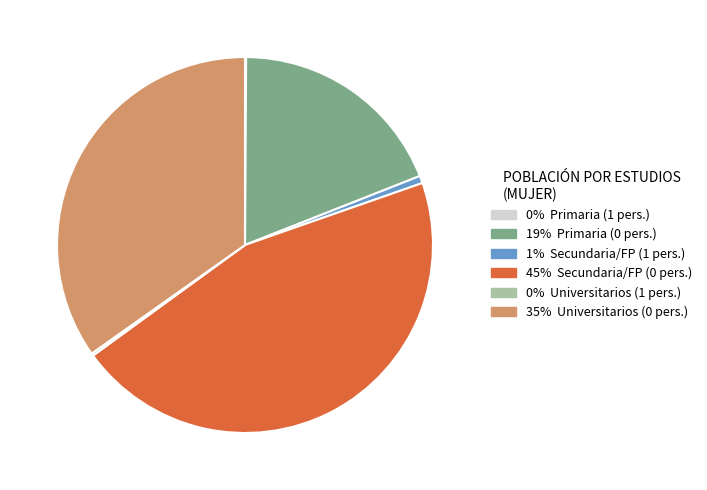

Is there a majority slice in this chart?

No